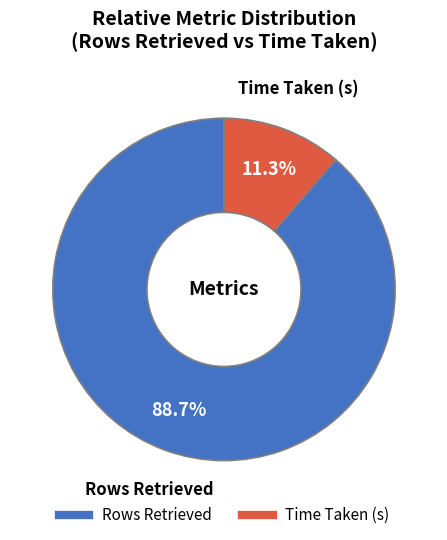

To the nearest percent, what is the difference between the Time Taken (s) and Rows Retrieved slice percentages?

77%